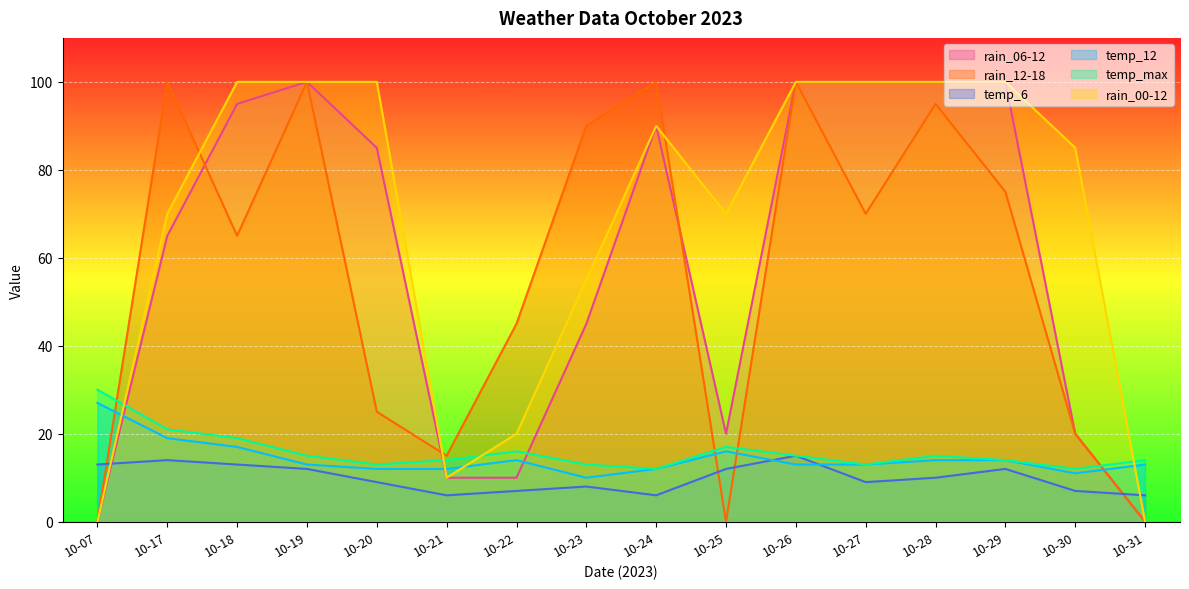

Between 10-21 and 10-23, which series saw the biggest shift?

rain_12-18